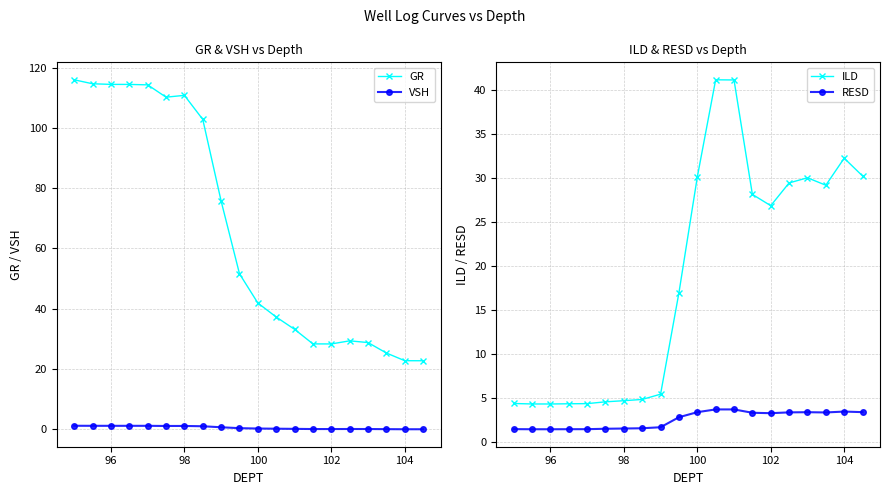

Reading left to right, list all the values displayed in this chart.

GR: 116.1	114.8	114.6	114.6	114.4	110.3	110.9	102.9	75.8	51.6	41.8	37.2	33.1	28.2	28.2	29.2	28.7	25.2	22.6	22.6
VSH: 1.0	1.0	1.0	1.0	1.0	0.9	0.9	0.8	0.5	0.2	0.1	0.0	-0.0	-0.1	-0.1	-0.1	-0.1	-0.1	-0.2	-0.2
ILD: 4.4	4.3	4.3	4.4	4.4	4.6	4.7	4.8	5.4	17.0	30.1	41.1	41.1	28.1	26.8	29.4	30.0	29.2	32.2	30.2
RESD: 1.5	1.5	1.5	1.5	1.5	1.5	1.5	1.6	1.7	2.8	3.4	3.7	3.7	3.3	3.3	3.4	3.4	3.4	3.5	3.4